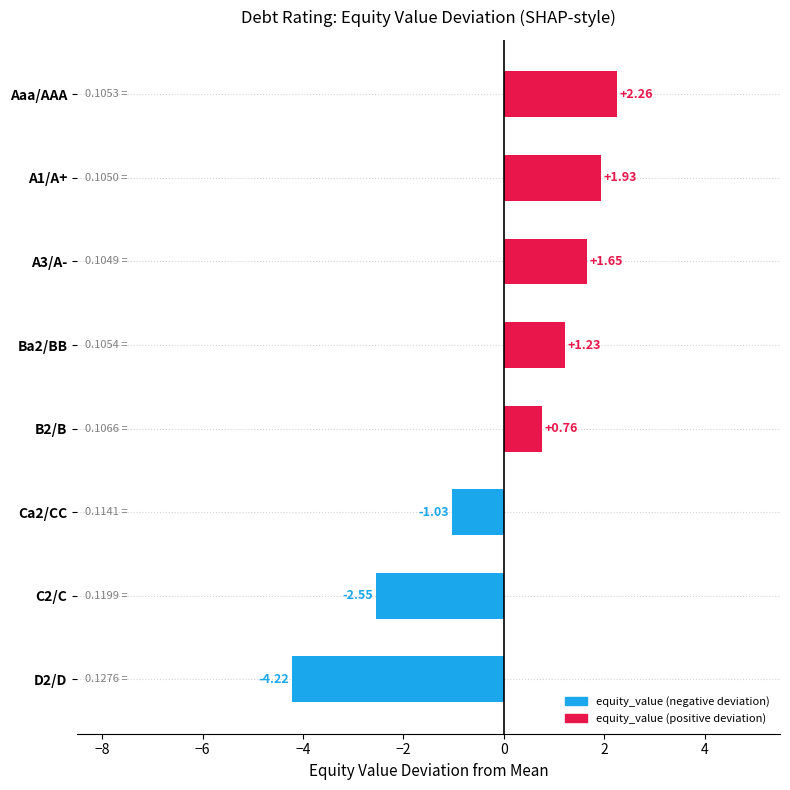

Rank the categories by value from highest to lowest.

Aaa/AAA, A1/A+, A3/A-, Ba2/BB, B2/B, Ca2/CC, C2/C, D2/D